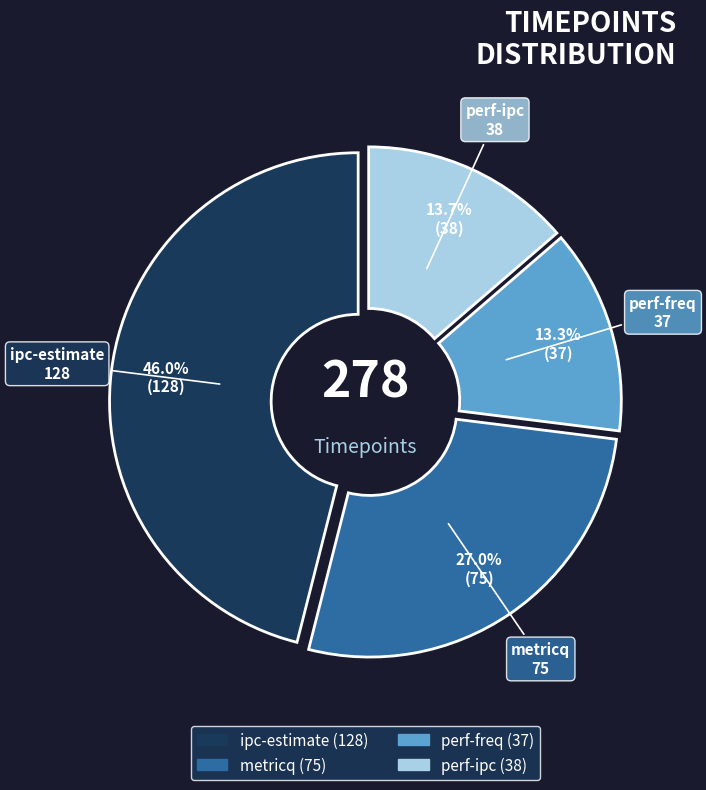

What portion of the pie excludes metricq?

73.0%